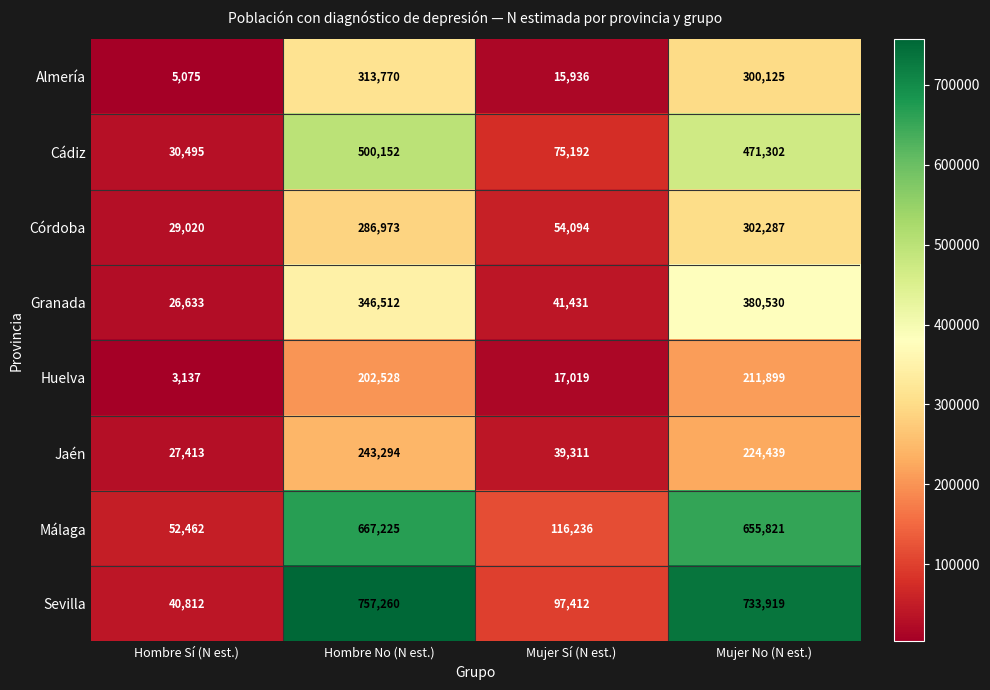

Rank the categories by Huelva value from lowest to highest.

Hombre Sí (N est.), Mujer Sí (N est.), Hombre No (N est.), Mujer No (N est.)